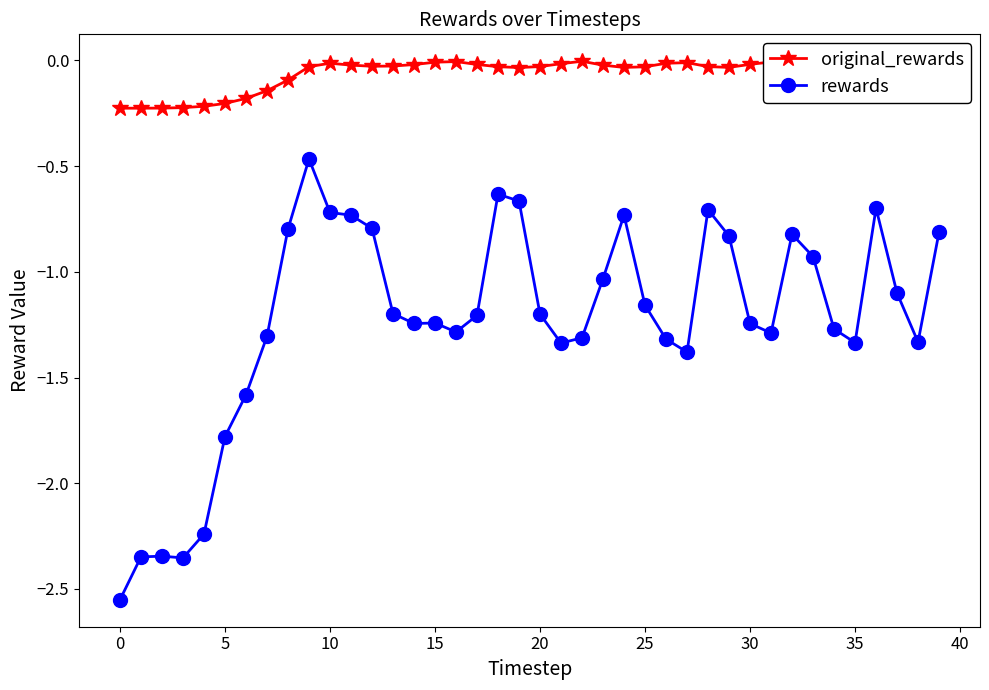

What are all the series names shown in the legend?

original_rewards, rewards